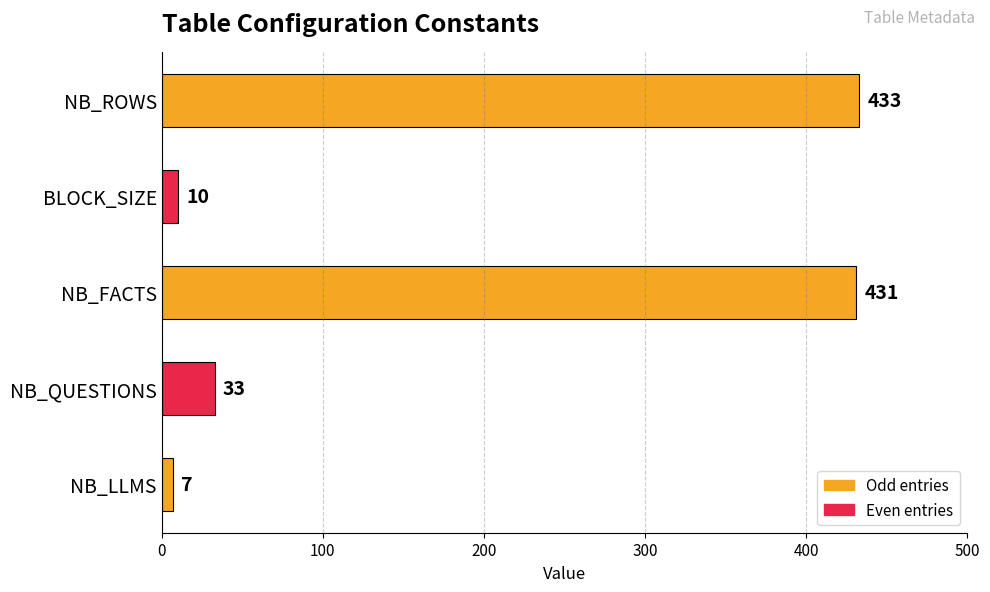

Reading top to bottom, extract all data points from this chart.

433	10	431	33	7